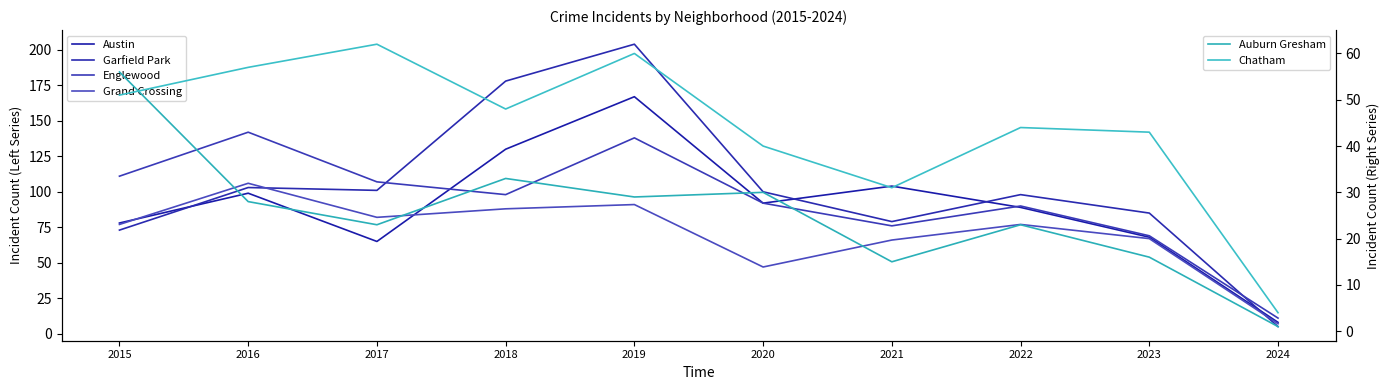

Reading left to right, extract all data points from this chart.

Austin: 78	99	65	130	167	92	104	89	68	8
Garfield Park: 73	103	101	178	204	100	79	98	85	5
Englewood: 111	142	107	98	138	92	76	90	69	11
Grand Crossing: 77	106	82	88	91	47	66	77	67	7
Auburn Gresham: 56	28	23	33	29	30	15	23	16	1
Chatham: 51	57	62	48	60	40	31	44	43	4